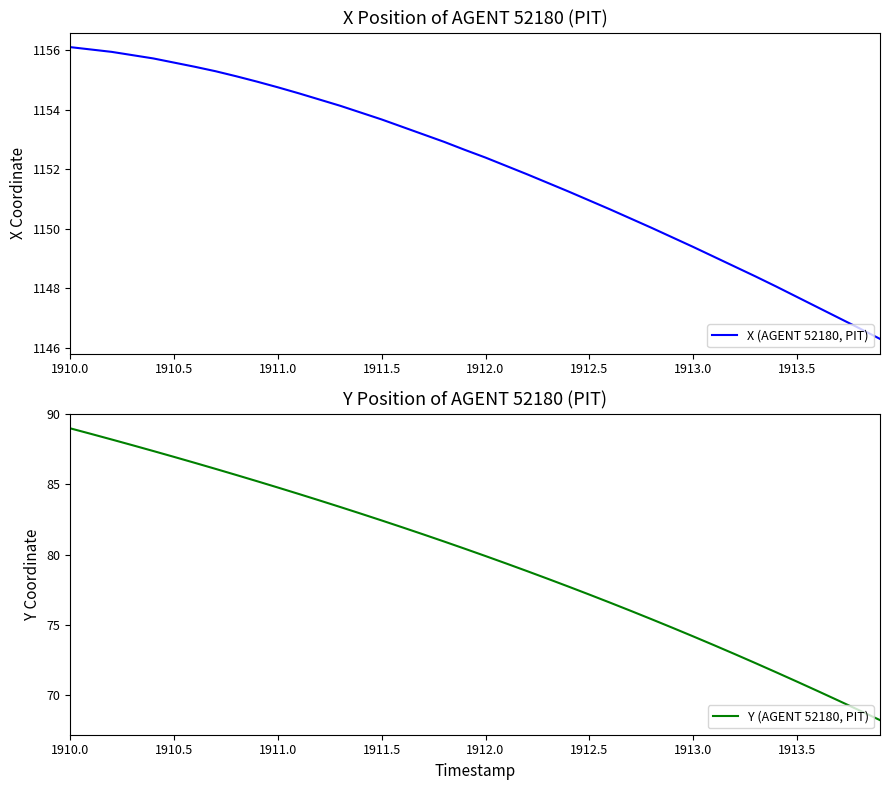

What is the minimum value for X (AGENT 52180, PIT)?

1146.3